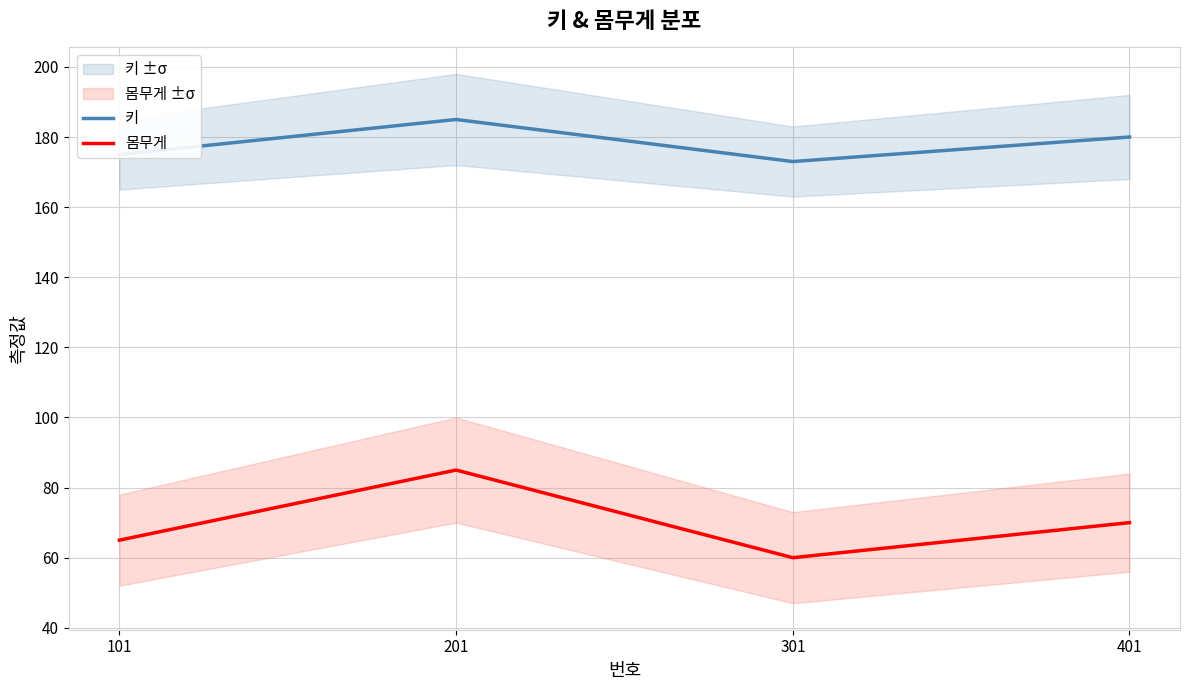

Where is the first local maximum for 키?

201